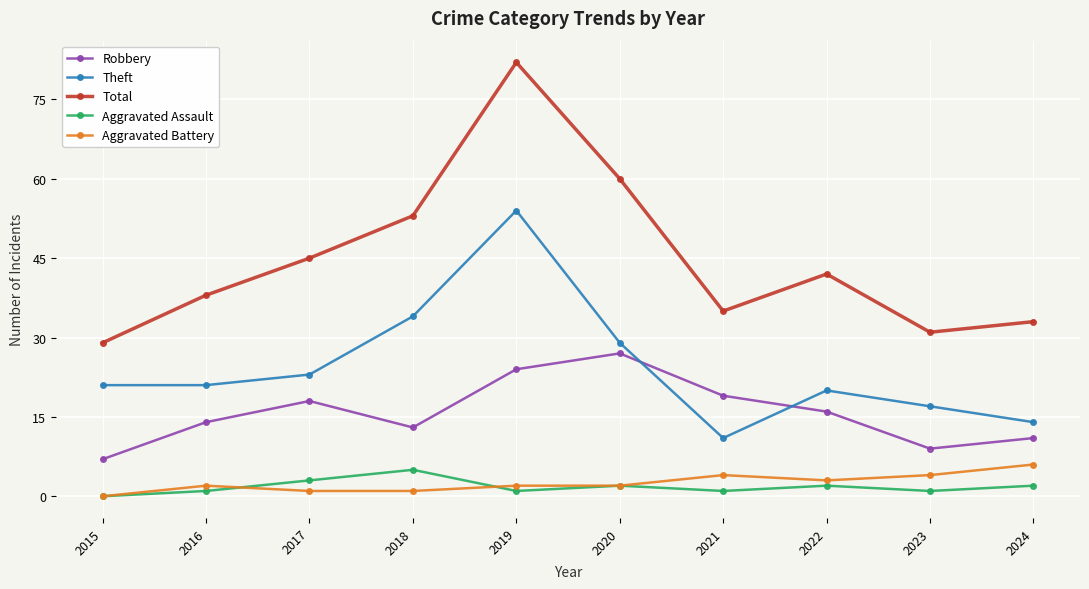

True or false: Aggravated Battery and Total intersect in this chart.

False